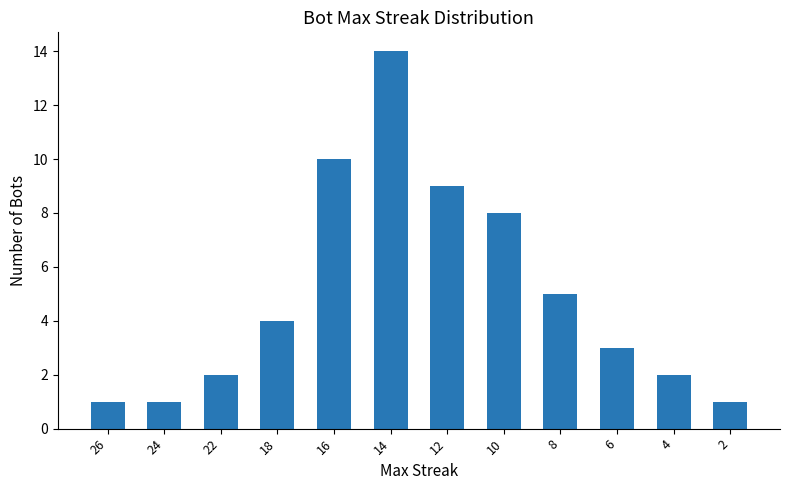

The value at 6 is 3. True or false?

True